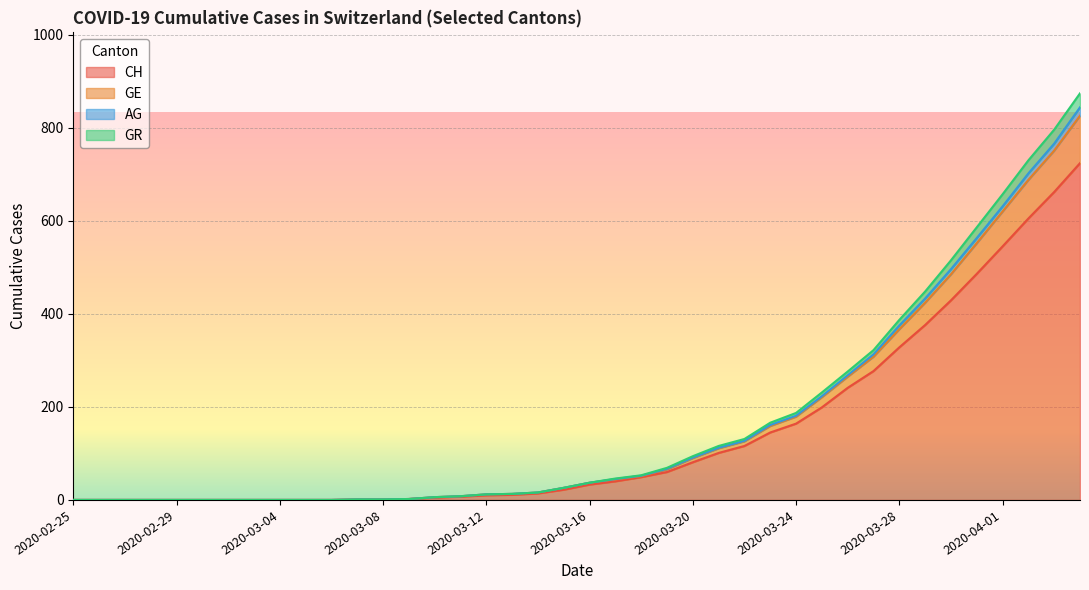

True or false: GE and CH intersect in this chart.

False